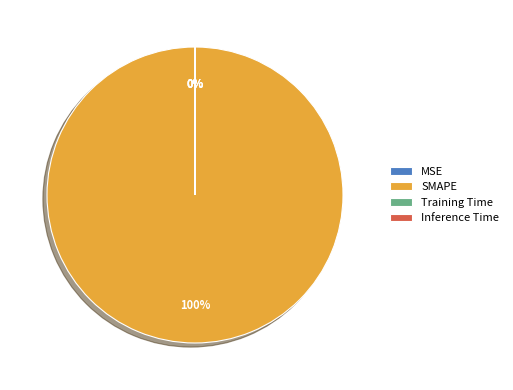

What is the change in value from SMAPE to Training Time?

-200.0